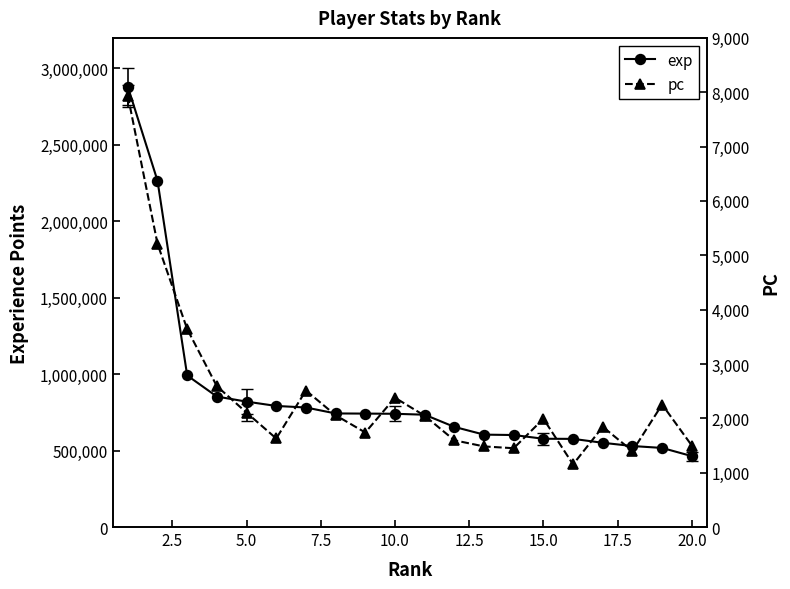

What is the value of the exp point at the 6th from the left?

792132